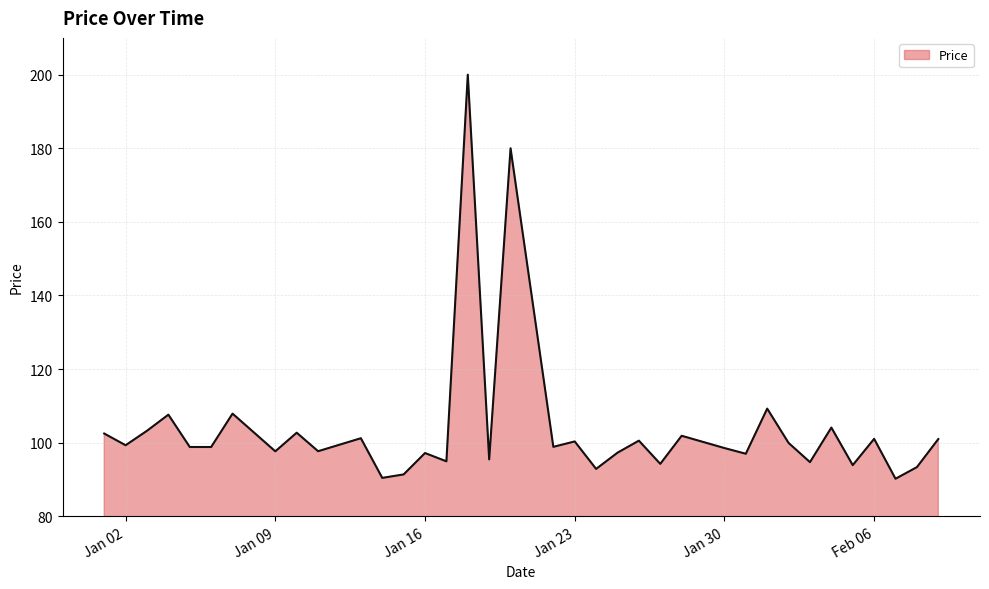

What is the maximum value shown in the chart?

200.0